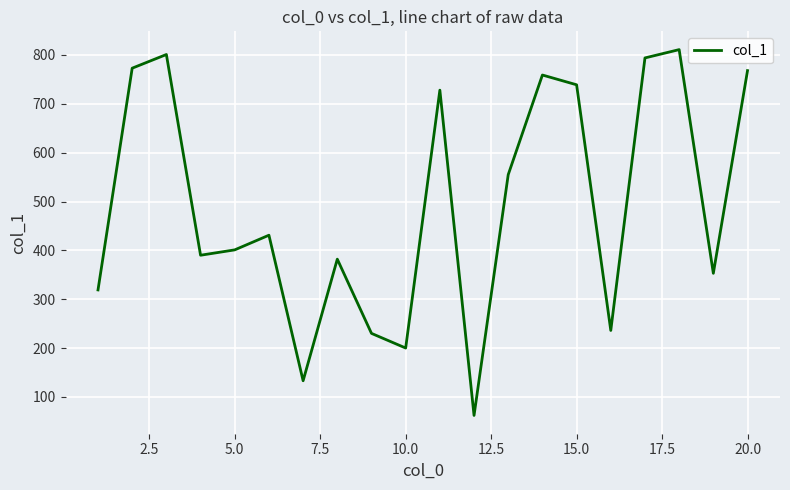

What is the greatest value displayed?

811